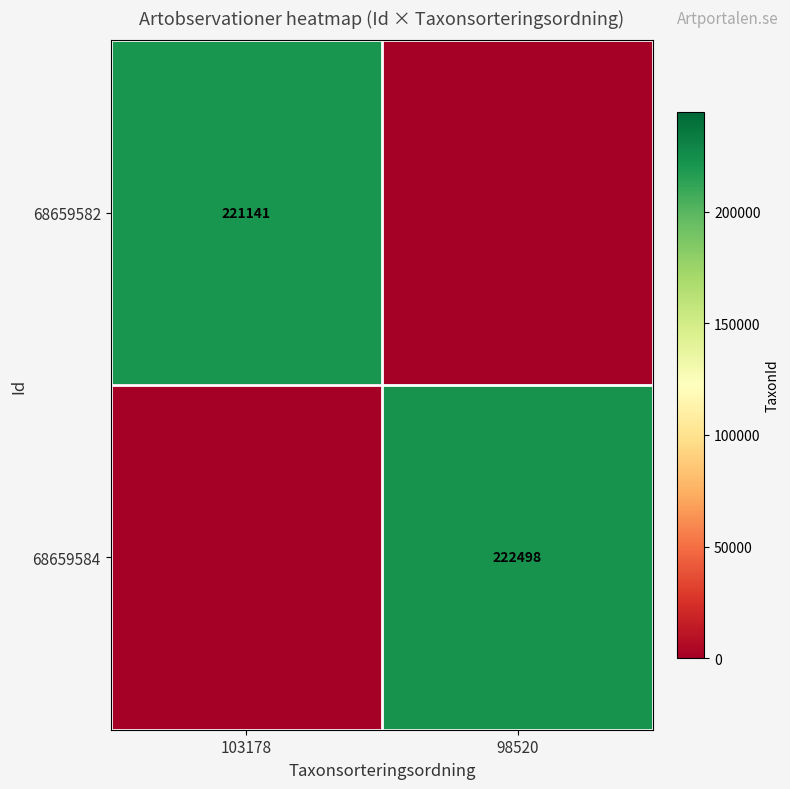

Which has a higher value, 98520 or 103178?

103178